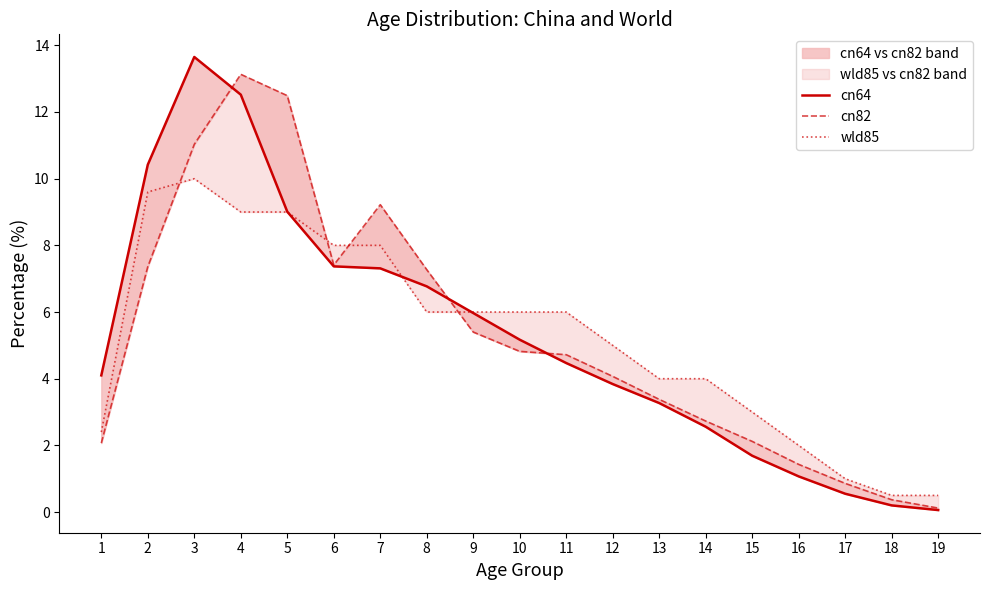

What are all the series names shown in the legend?

cn64, cn82, wld85